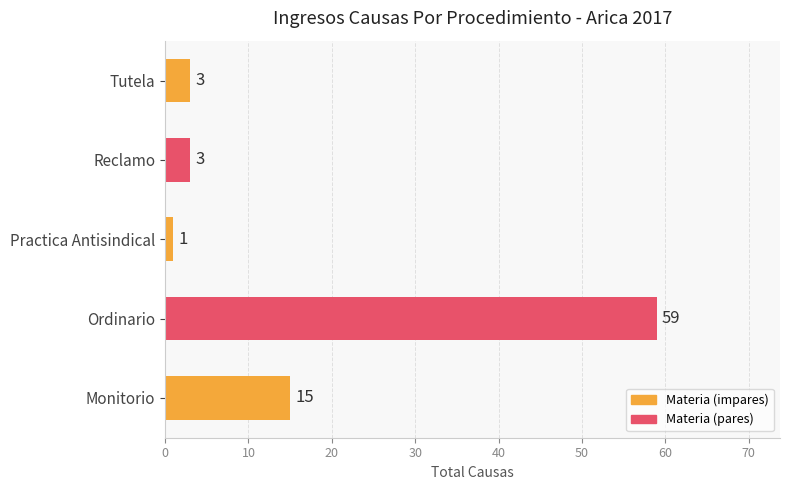

Reading bottom to top, list all the values displayed in this chart.

15	59	1	3	3